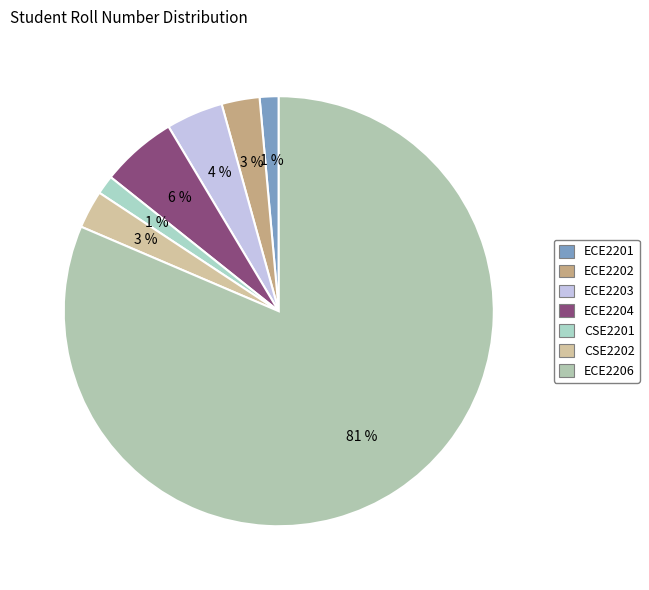

What percentage is the CSE2201 slice, to the nearest percent?

1%